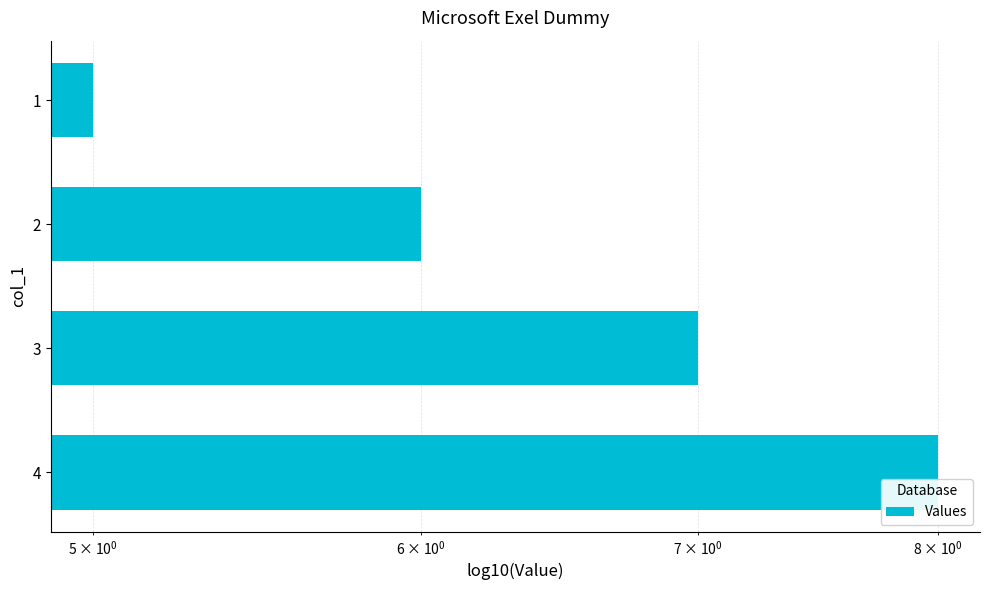

The value at 2 is 2. True or false?

False